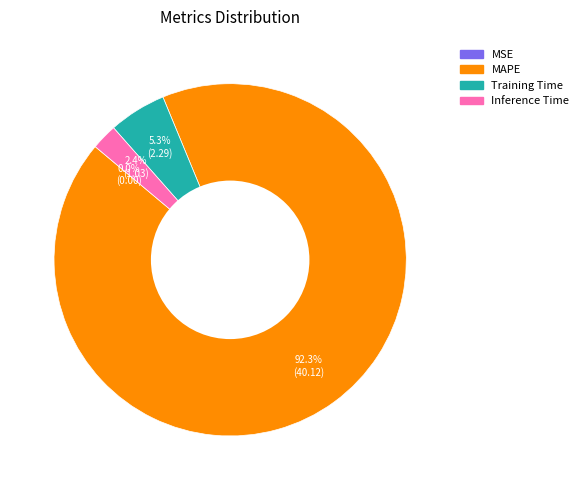

To the nearest percent, what is the difference between the largest and smallest slice percentages?

92%